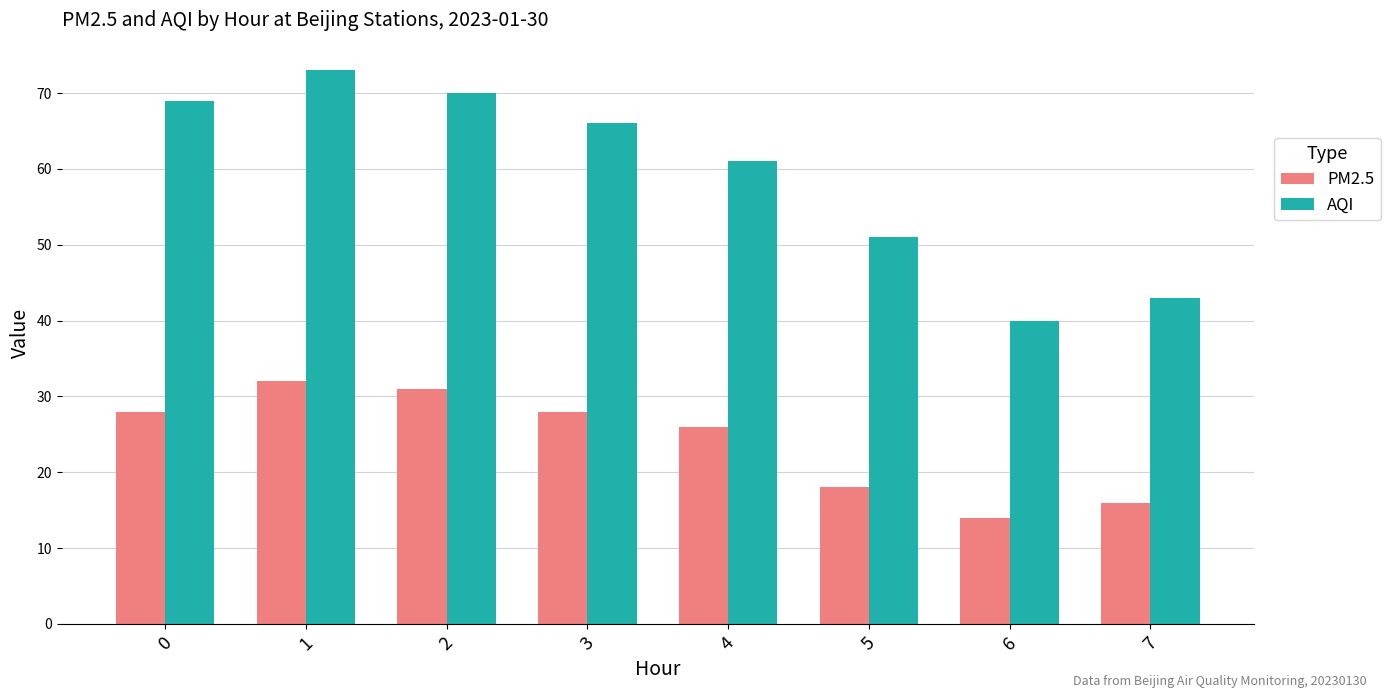

Which series has the widest spread of values?

AQI